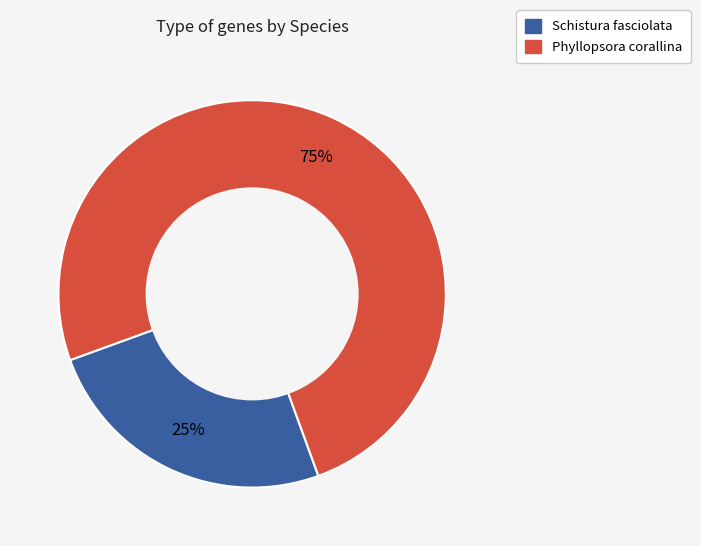

Rank the categories by value from highest to lowest.

Phyllopsora corallina, Schistura fasciolata